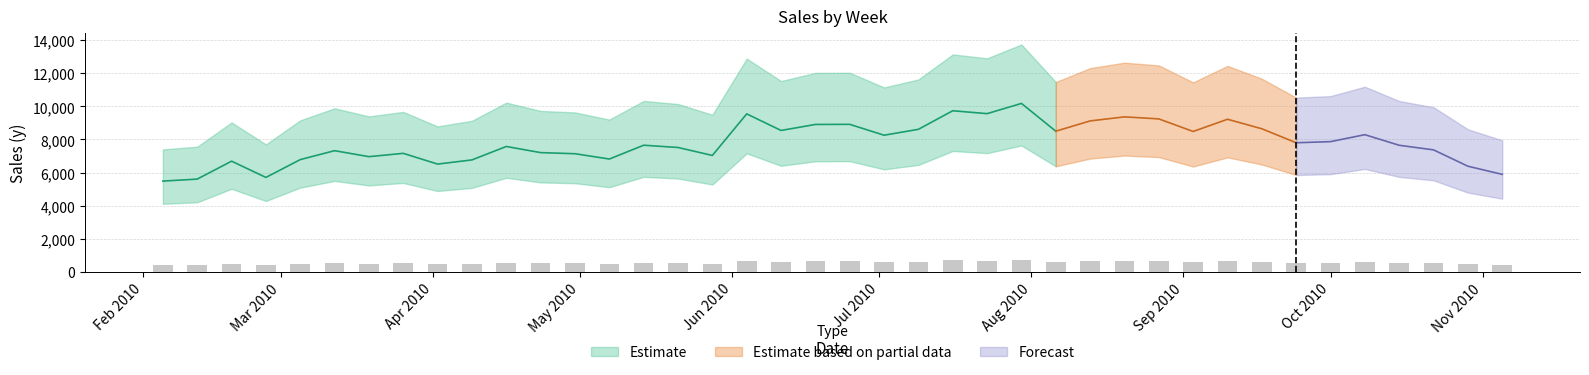

Does the chart contain stacked bars?

No